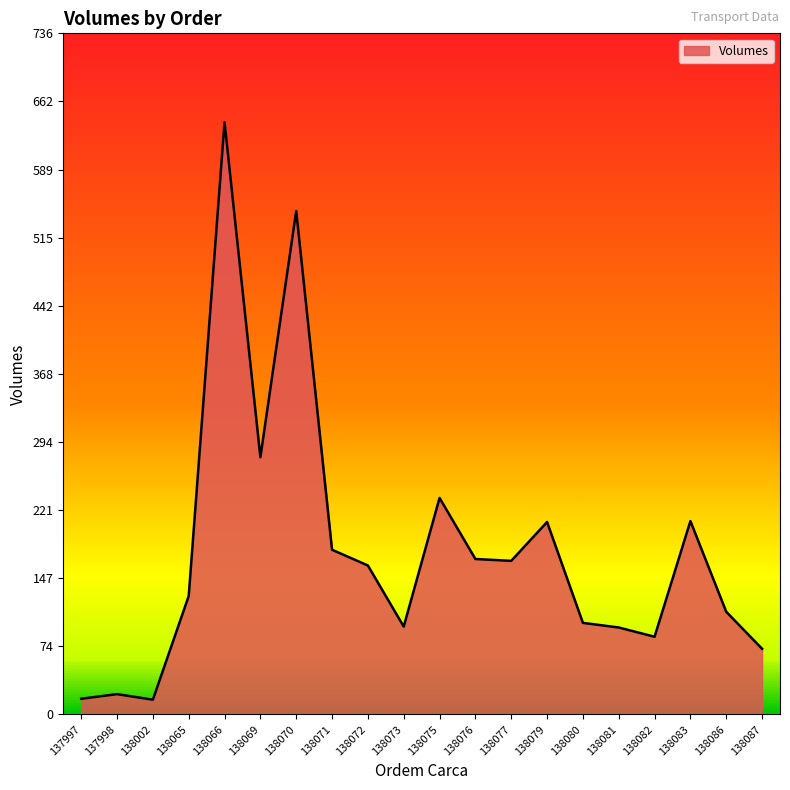

What is the difference between the second highest and second lowest values?

527